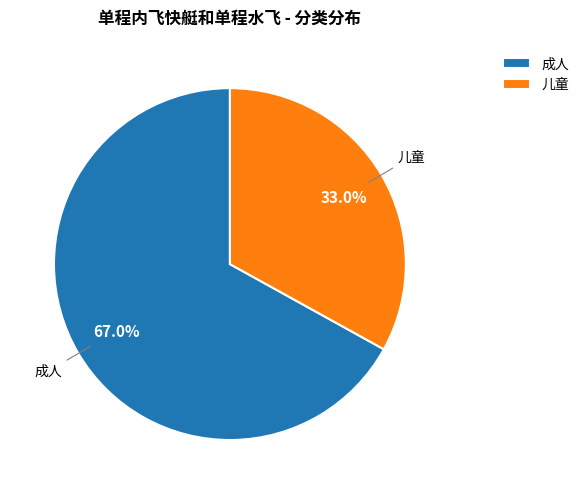

To the nearest percent, what is the combined percentage of 成人 and 儿童?

100%